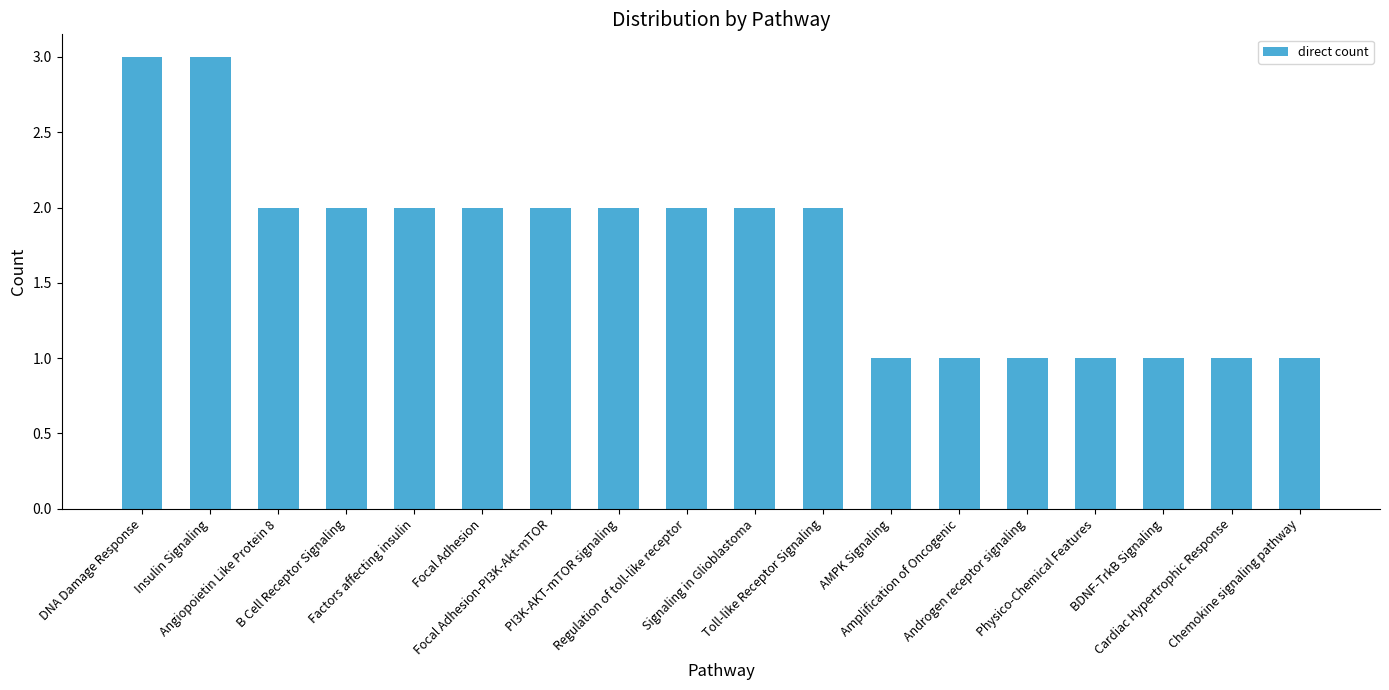

What is the value of the 5th bar from the left?

2